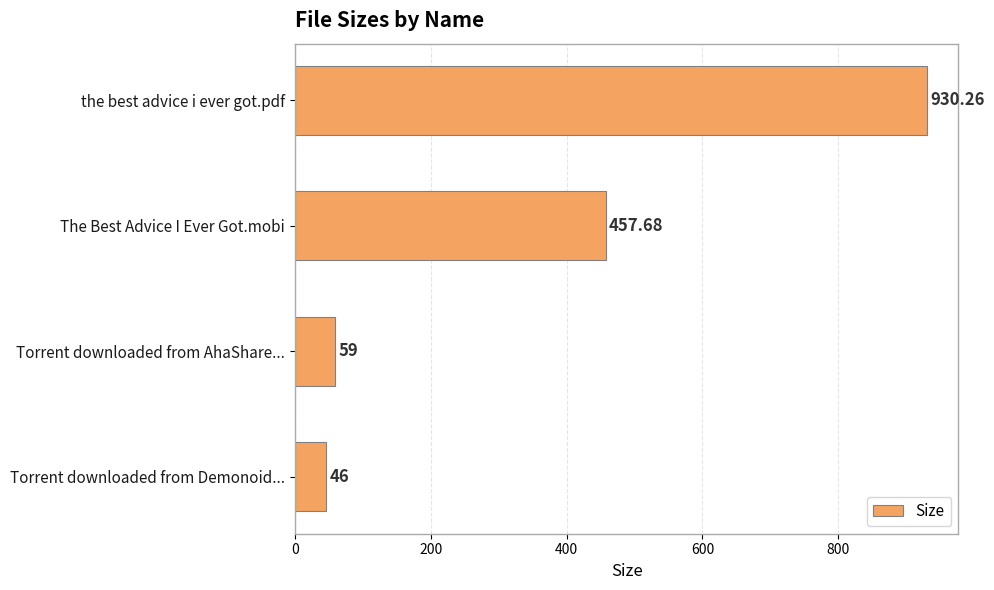

Rank the categories by value from highest to lowest.

the best advice i ever got.pdf, The Best Advice I Ever Got.mobi, Torrent downloaded from AhaShare..., Torrent downloaded from Demonoid...